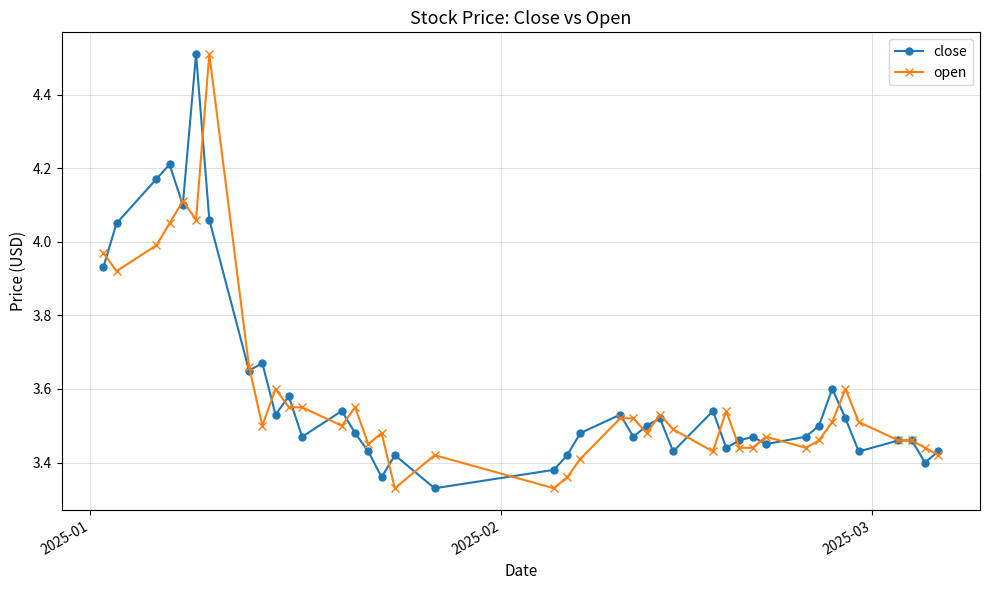

What are all the series names shown in the legend?

close, open